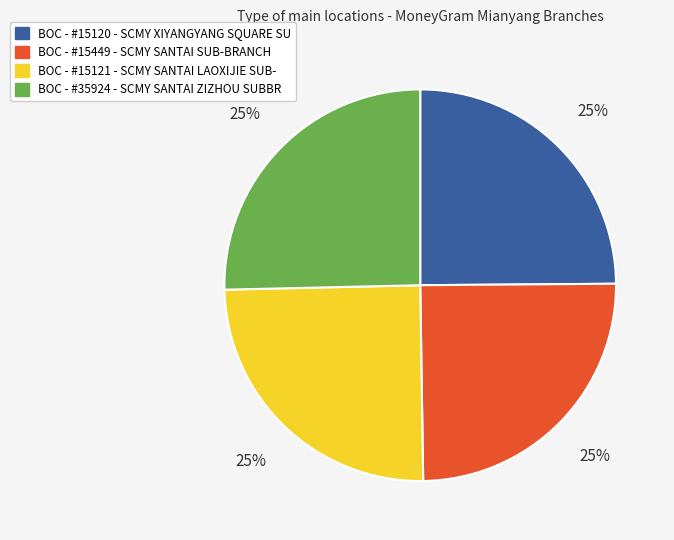

How many segments does this pie chart have?

4